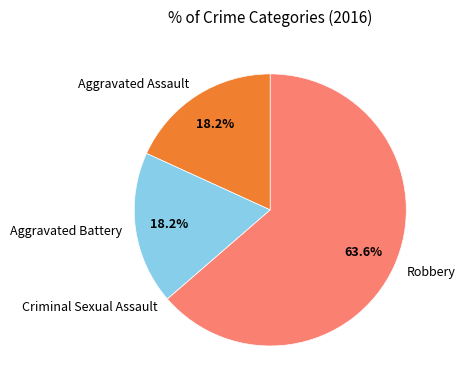

What is the ratio of the value at Aggravated Assault to the value at Aggravated Battery?

1.0